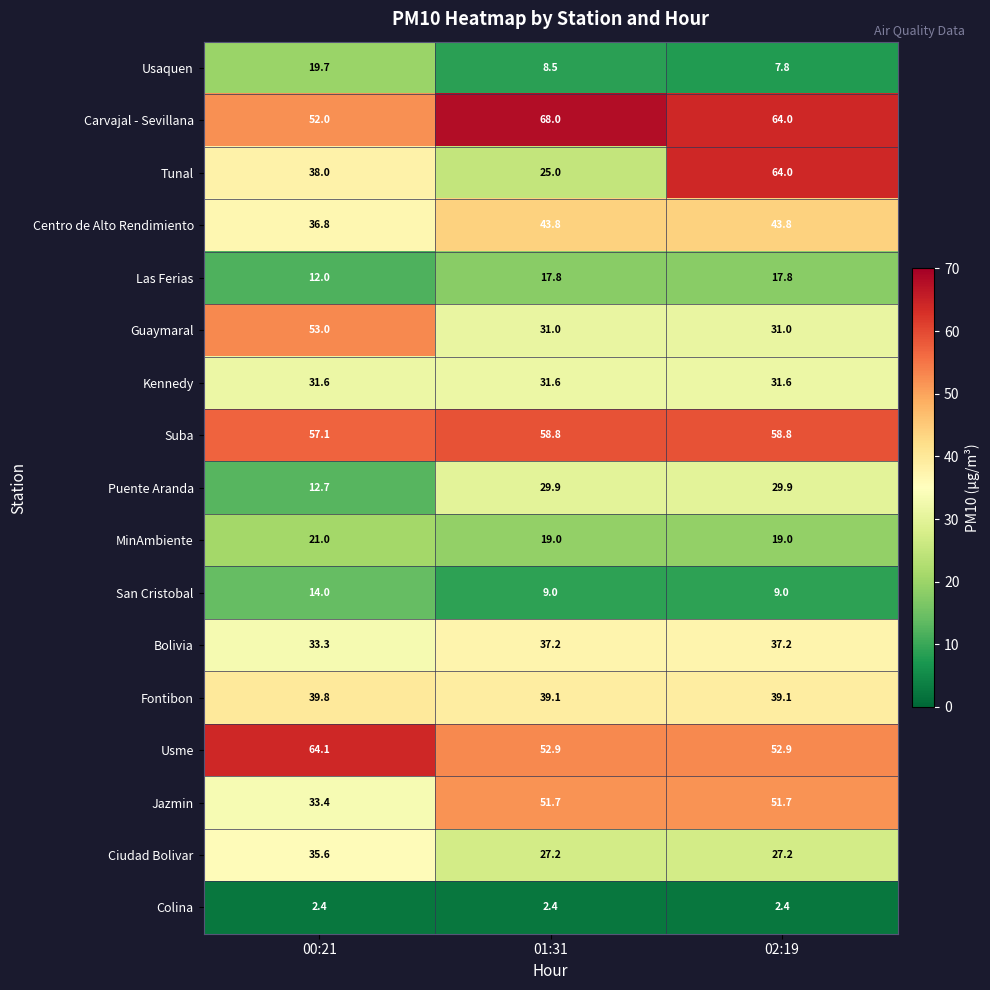

True or false: Fontibon has a value of 60.6 at 02:19.

False